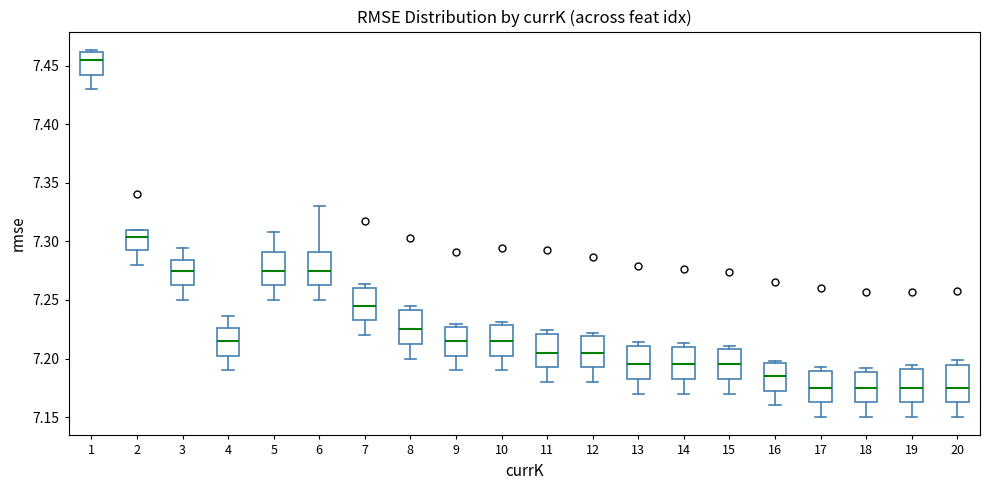

Reading left to right, transcribe this box plot: for each box, give where its median line is, the range the box spans, and where its two whiskers end, as read against the y-axis. The values are not printed on the chart, so give them approximately, as read against the axis.

1: median 7.455, box 7.445 to 7.460, whiskers 7.430 to 7.465
2: median 7.305, box 7.295 to 7.310, whiskers 7.280 to 7.310
3: median 7.275, box 7.265 to 7.285, whiskers 7.250 to 7.295
4: median 7.215, box 7.205 to 7.225, whiskers 7.190 to 7.235
5: median 7.275, box 7.265 to 7.290, whiskers 7.250 to 7.310
6: median 7.275, box 7.265 to 7.290, whiskers 7.250 to 7.330
7: median 7.245, box 7.235 to 7.260, whiskers 7.220 to 7.265
8: median 7.225, box 7.215 to 7.240, whiskers 7.200 to 7.245
9: median 7.215, box 7.205 to 7.225, whiskers 7.190 to 7.230
10: median 7.215, box 7.205 to 7.230, whiskers 7.190 to 7.230 (just above the box's upper edge)
11: median 7.205, box 7.195 to 7.220, whiskers 7.180 to 7.225
12: median 7.205, box 7.195 to 7.220, whiskers 7.180 to 7.220 (just above the box's upper edge)
13: median 7.195, box 7.185 to 7.210, whiskers 7.170 to 7.215
14: median 7.195, box 7.185 to 7.210, whiskers 7.170 to 7.215
15: median 7.195, box 7.185 to 7.210, whiskers 7.170 to 7.210 (just above the box's upper edge)
16: median 7.185, box 7.175 to 7.195, whiskers 7.160 to 7.200
17: median 7.175, box 7.165 to 7.190, whiskers 7.150 to 7.195
18: median 7.175, box 7.165 to 7.190, whiskers 7.150 to 7.190 (just above the box's upper edge)
19: median 7.175, box 7.165 to 7.190, whiskers 7.150 to 7.195
20: median 7.175, box 7.165 to 7.195, whiskers 7.150 to 7.200